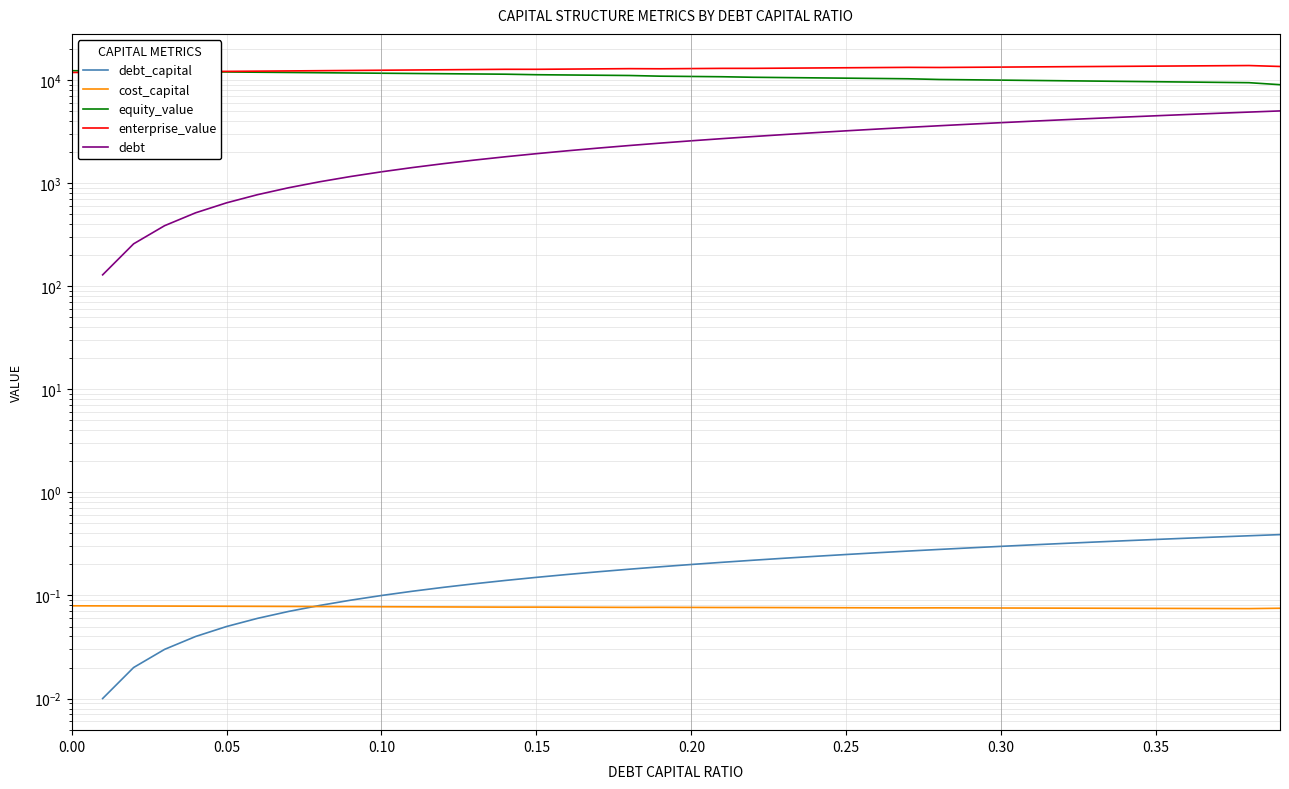

True or false: equity_value and debt intersect in this chart.

False